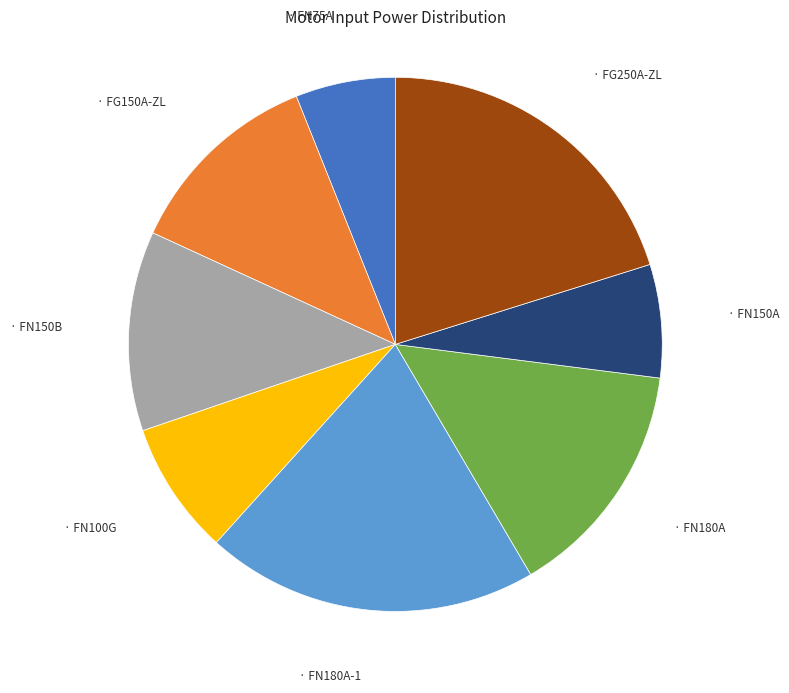

Is there any slice that represents more than half of the pie?

No